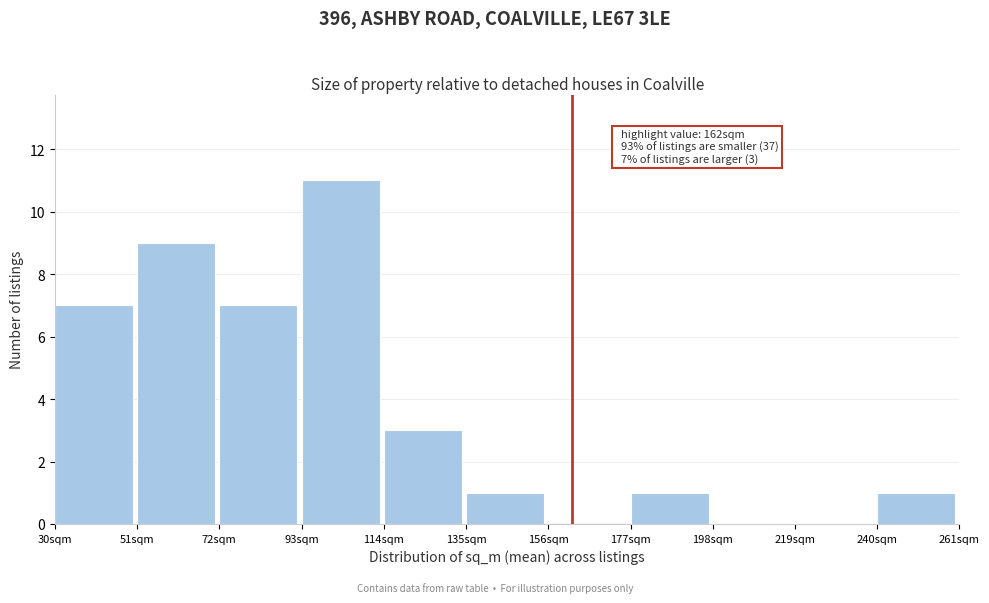

Which range on the x-axis has the tallest bar?

93 to 114